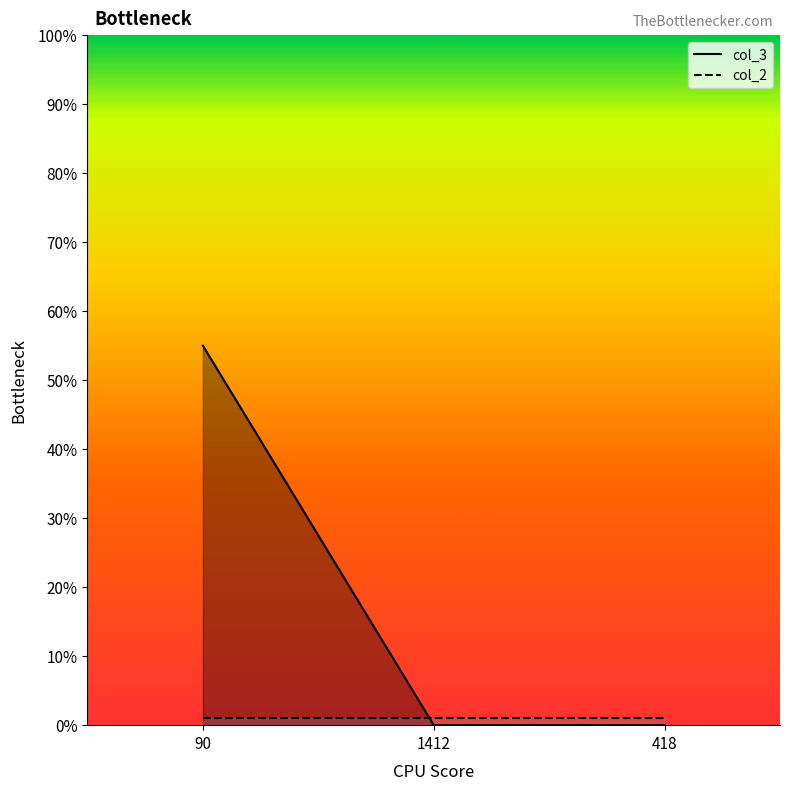

Reading left to right, transcribe all the data shown in this chart.

col_3_line: 90=55	1412=0	418=0
col_2_line: 90=1	1412=1	418=1